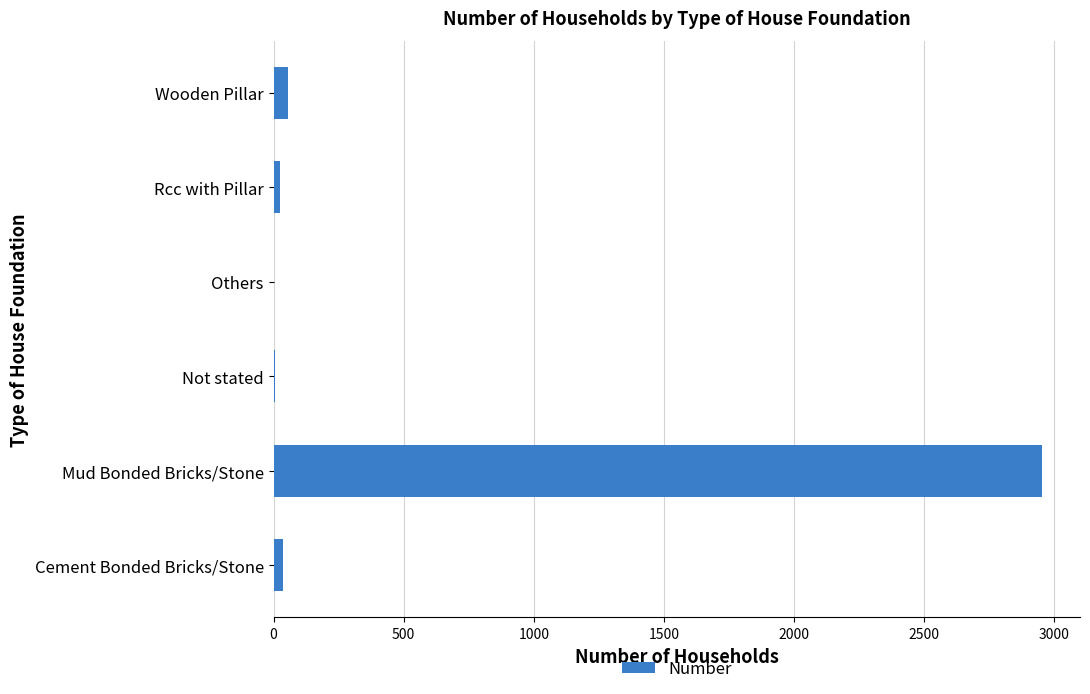

Which label corresponds to the largest value in the chart?

Mud Bonded Bricks/Stone